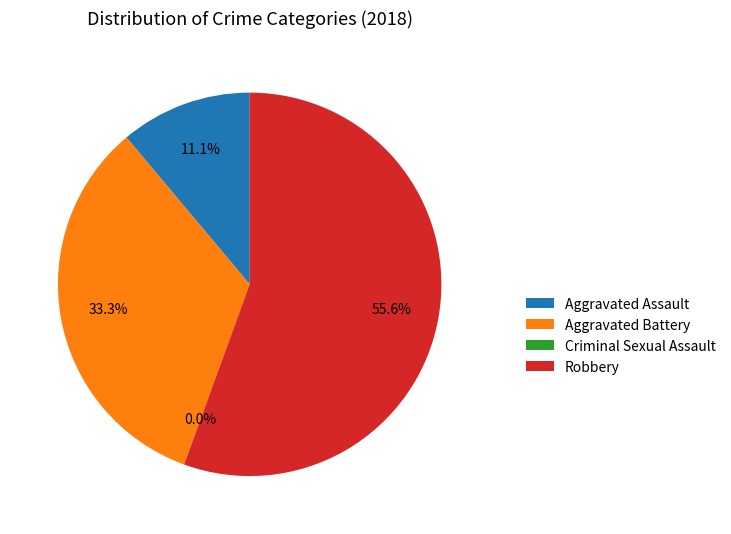

To the nearest percent, what percentage of the pie is Robbery?

56%